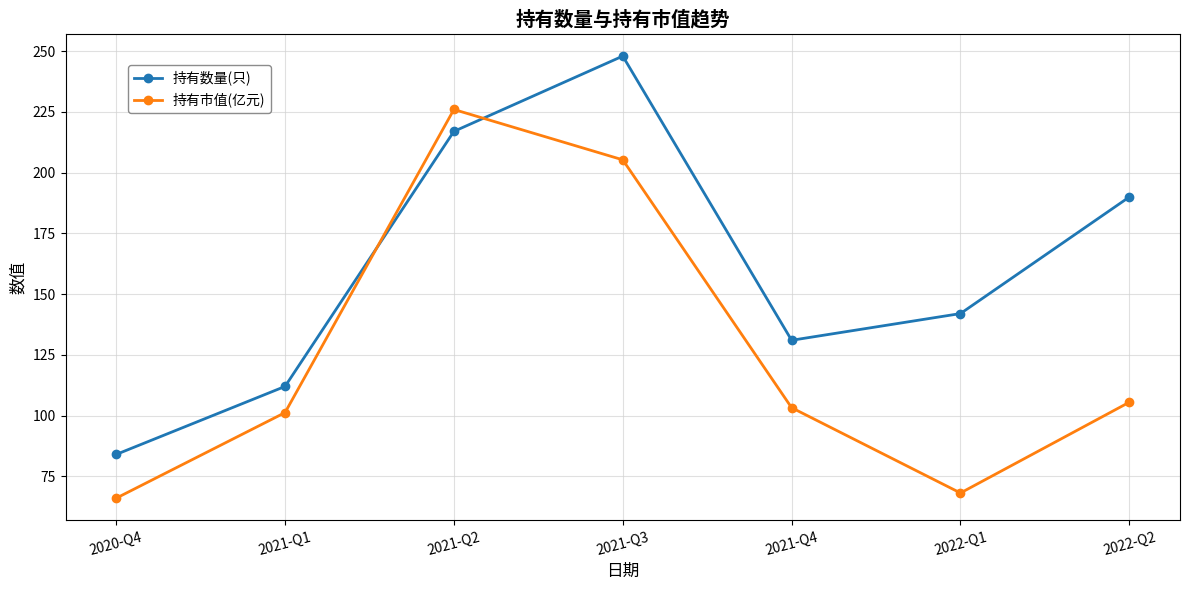

Is it true that 持有数量(只) equals 142.0 at 2022-Q1?

True